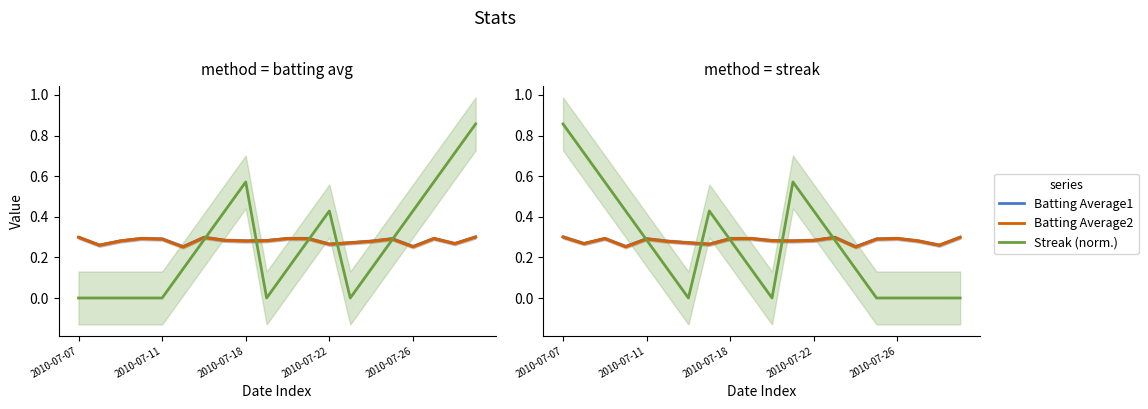

What is the average value of the Batting Average2 series?

0.3